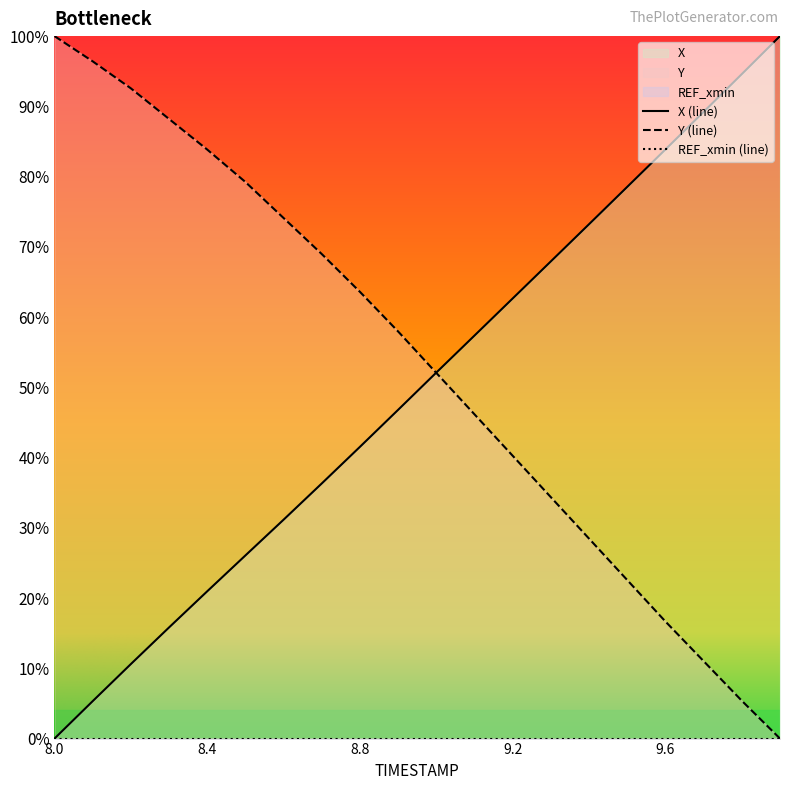

Is the value of Y at 8.0 greater than the value of X at 9.8?

Yes